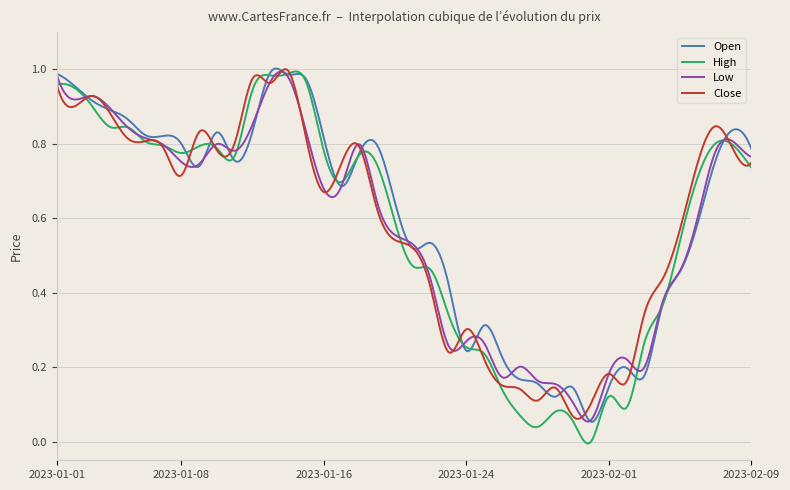

What are all the series names shown in the legend?

Open, High, Low, Close